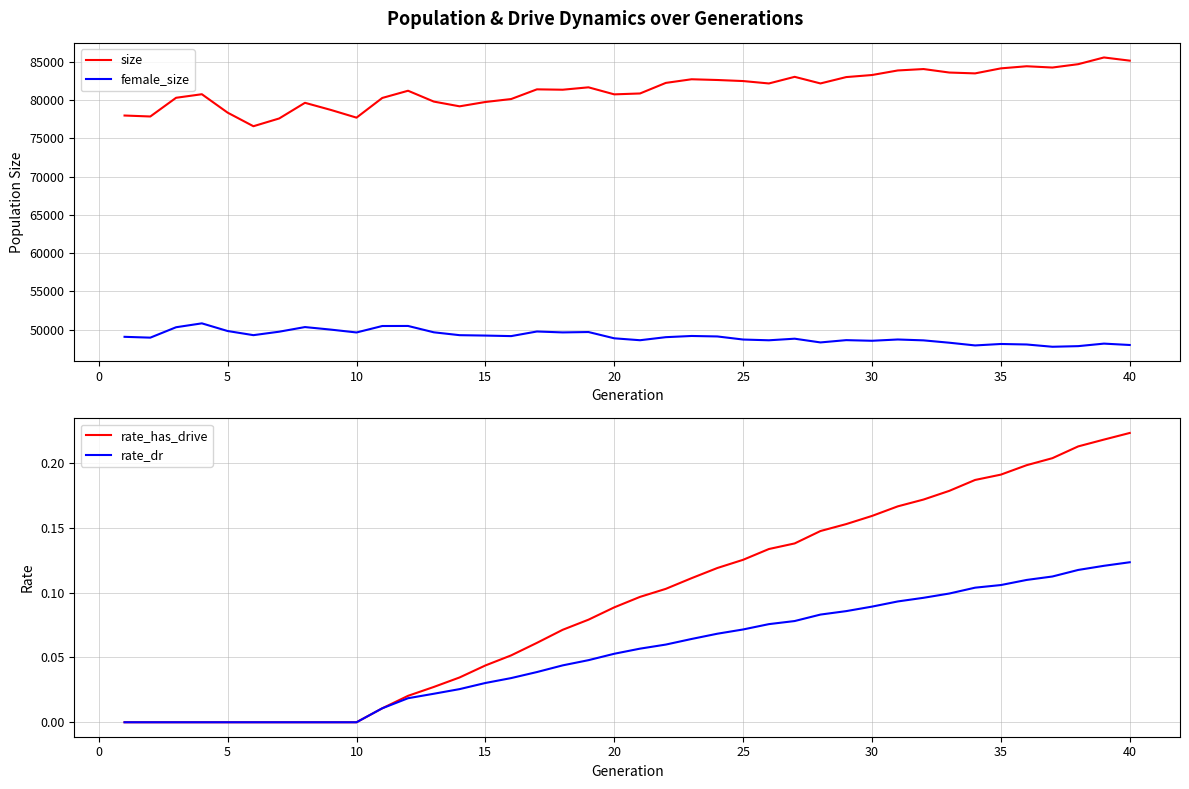

What are all the series names shown in the legend?

size, female_size, rate_has_drive, rate_dr